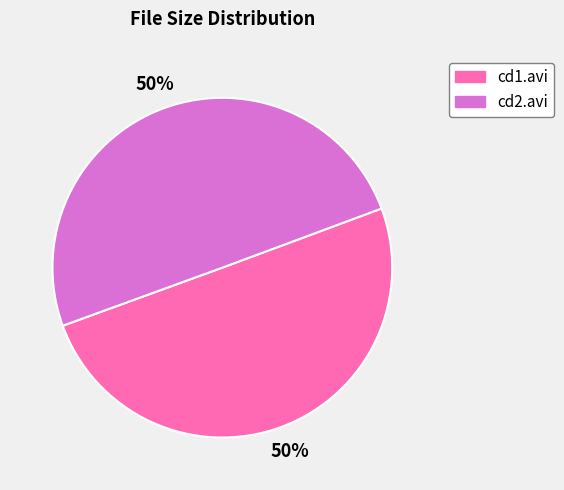

To the nearest percent, what is the average slice percentage?

50%